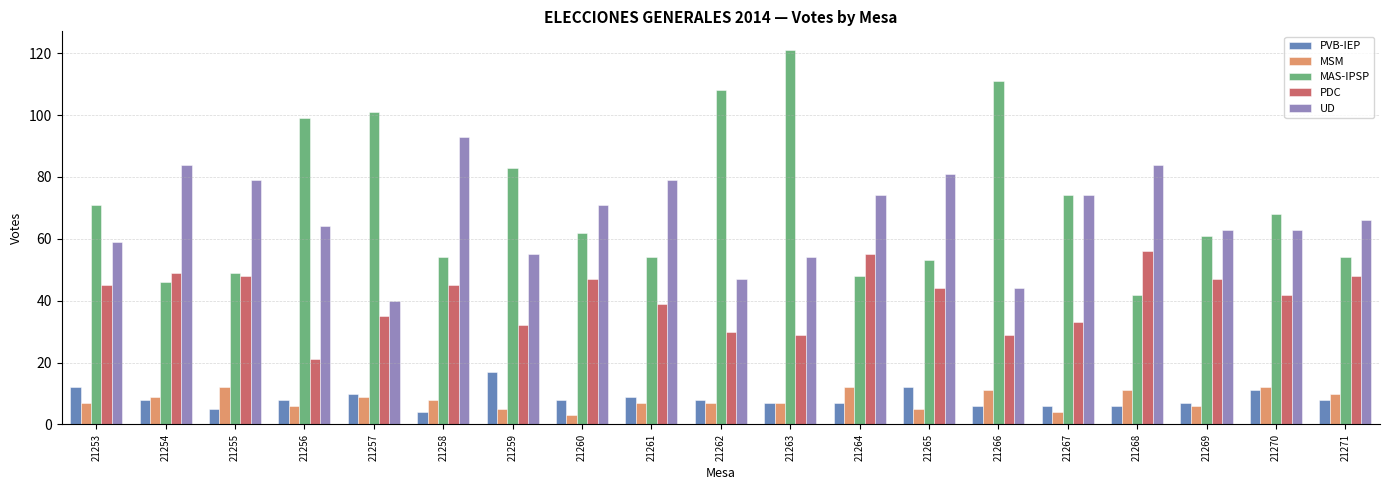

Is it true that MSM equals 10 at 21256?

False